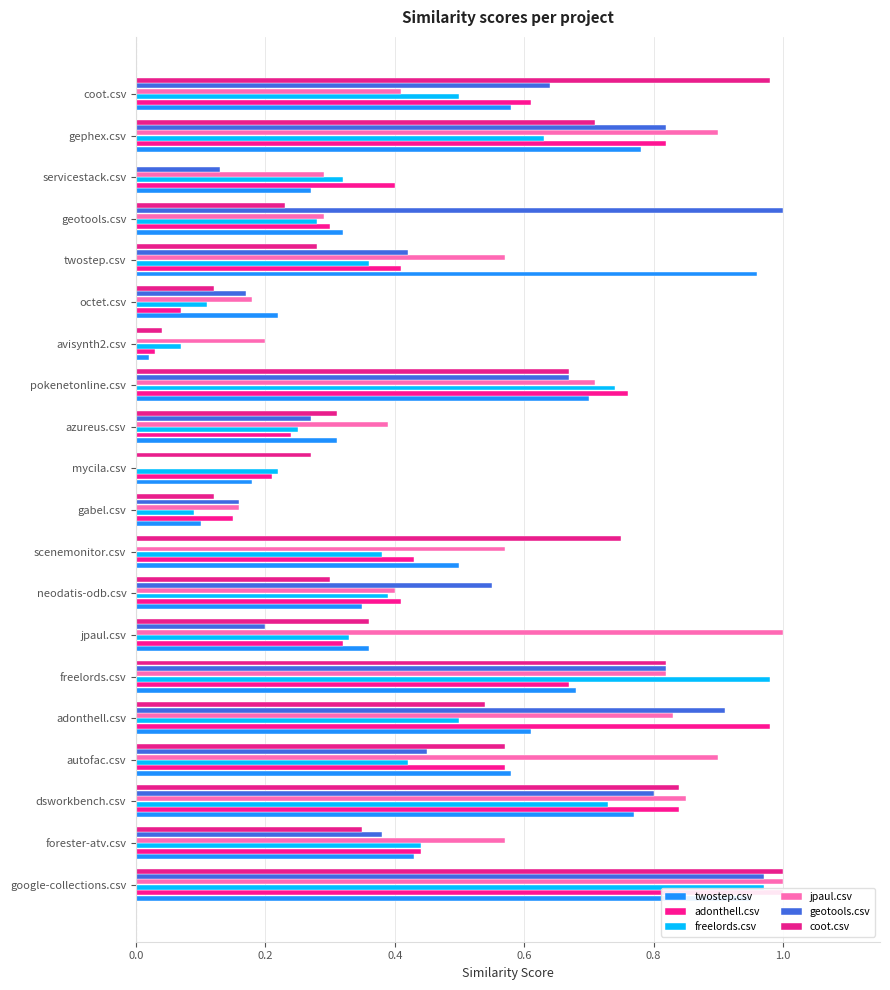

How many groups of bars are there?

20